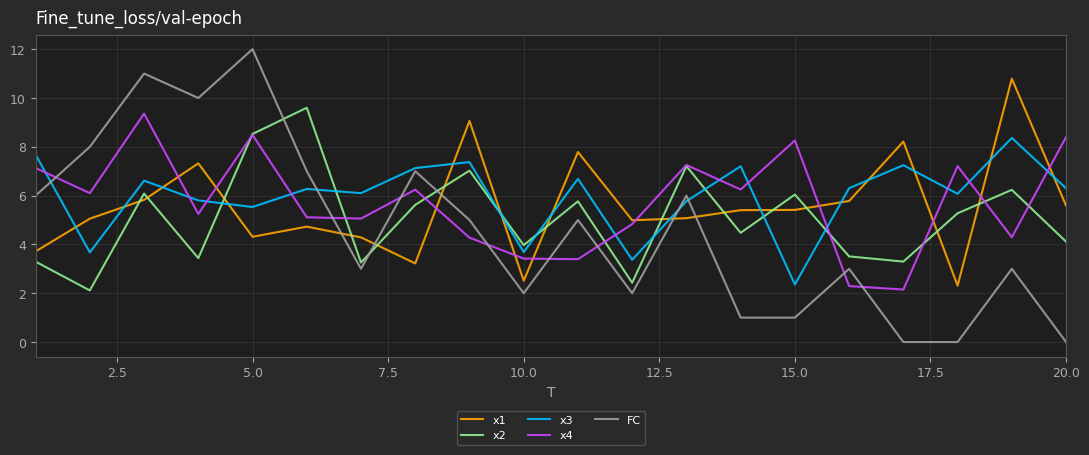

Which series ends up on top after the final intersection of x2 and x3?

x3